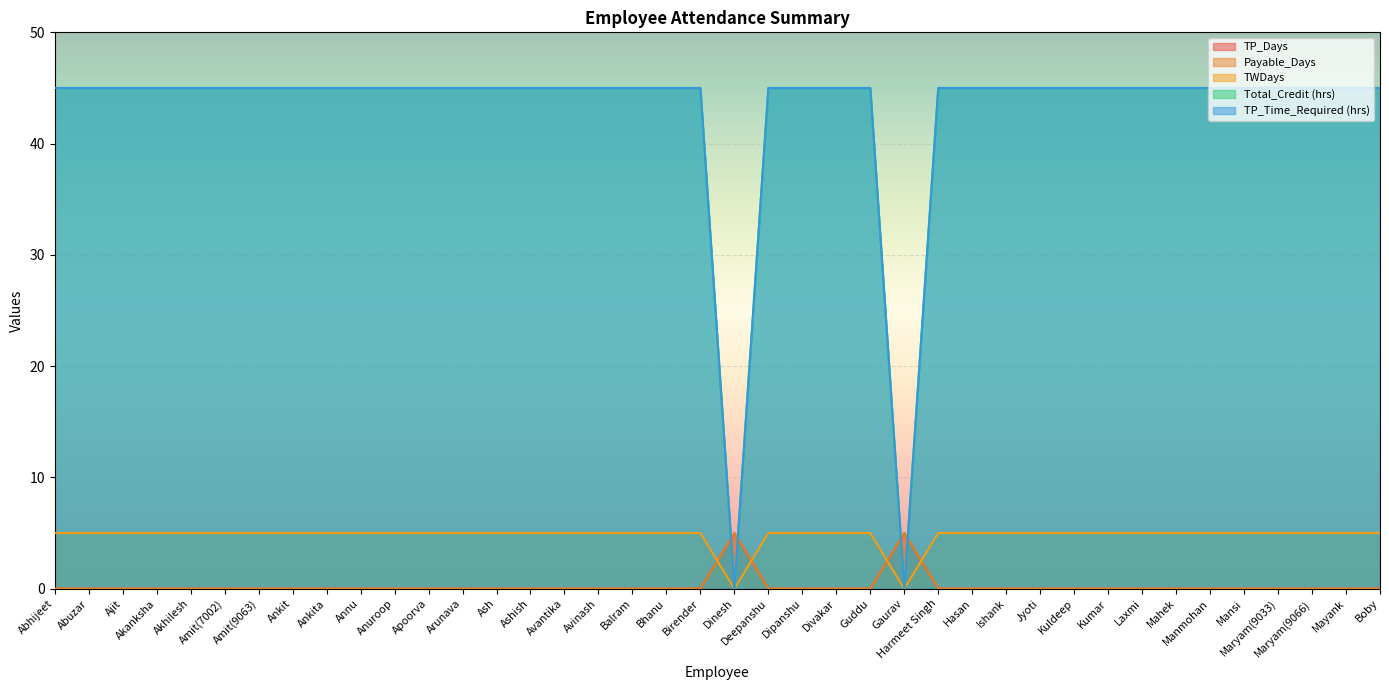

How many data points does each series have?

40